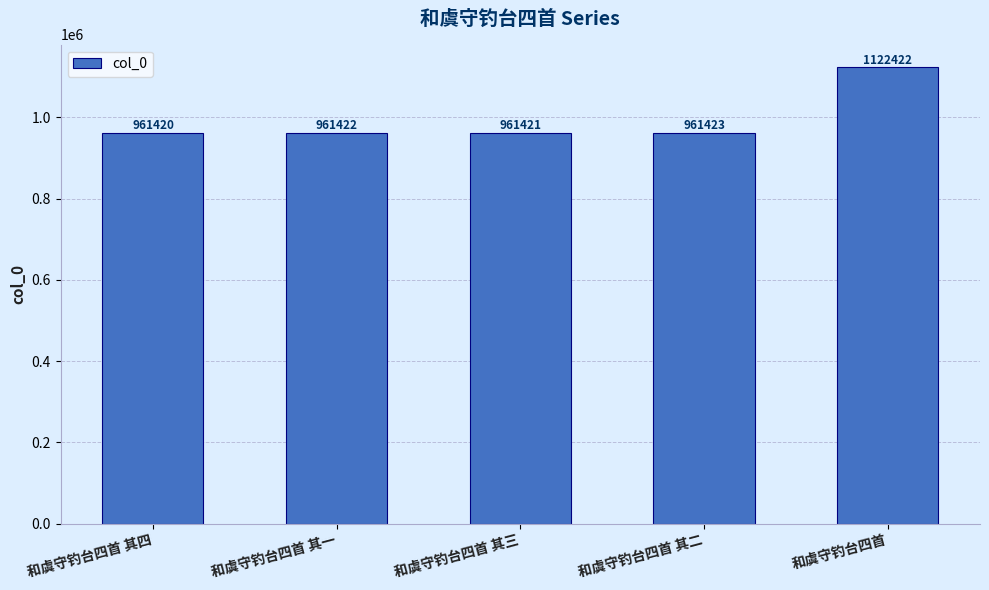

What is the difference between the maximum and second lowest values?

161001